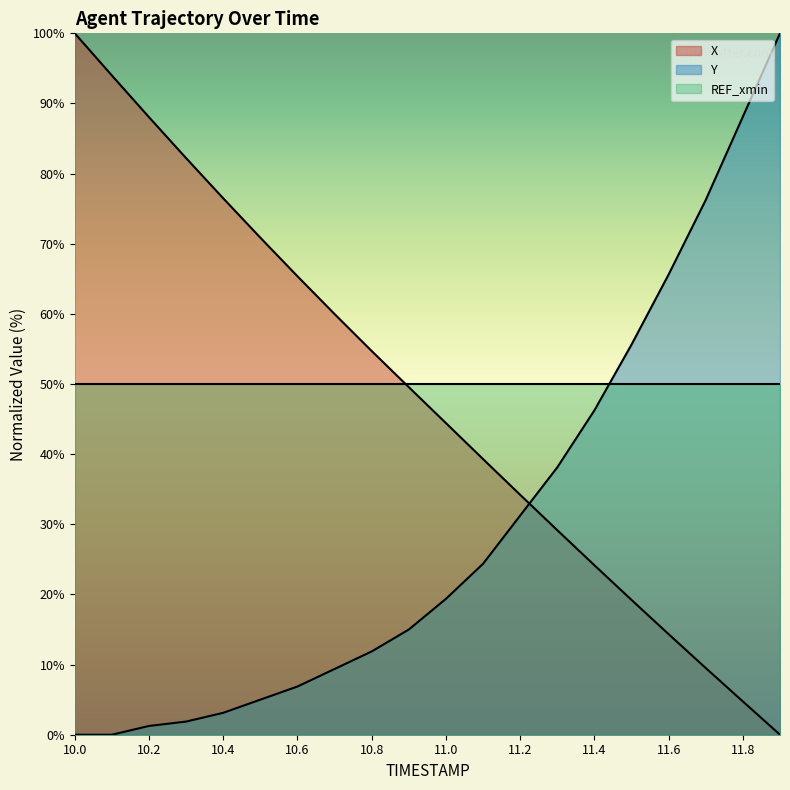

Which category has the highest value in the X series?

10.0